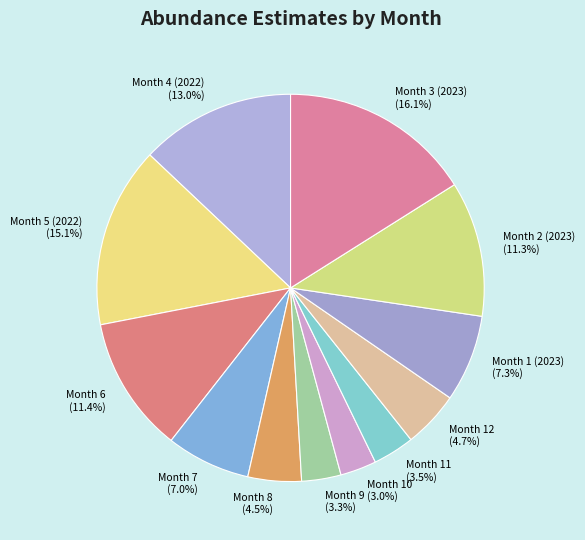

Which category has the biggest portion of the pie?

Month 3 (2023)